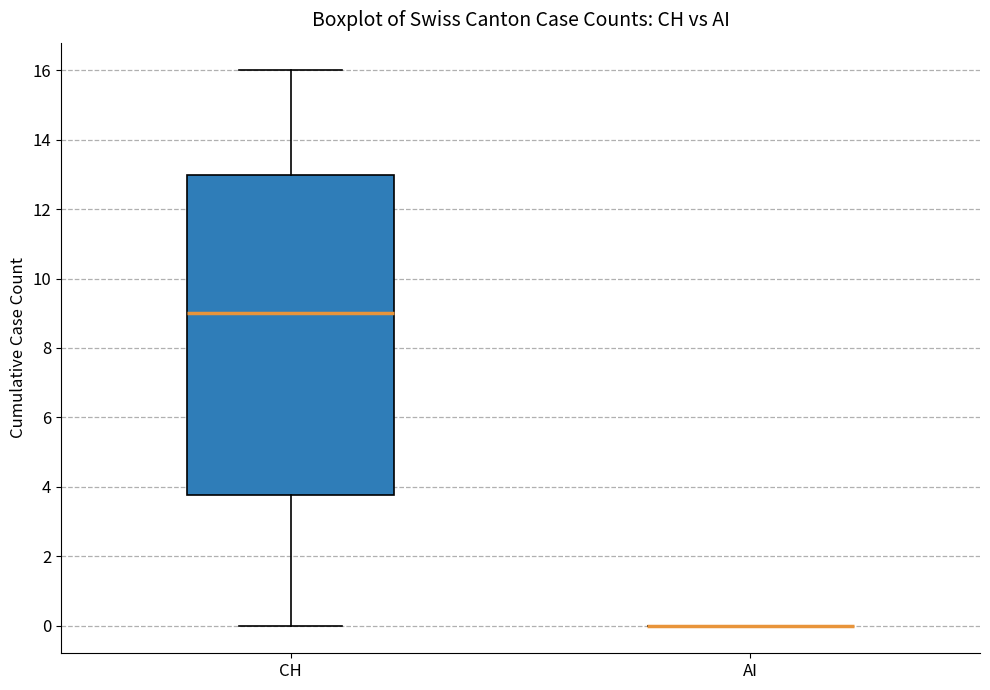

Where is the upper edge of the box for CH on the y-axis? The values are not printed on the chart, so give them approximately, as read against the axis.

13.0